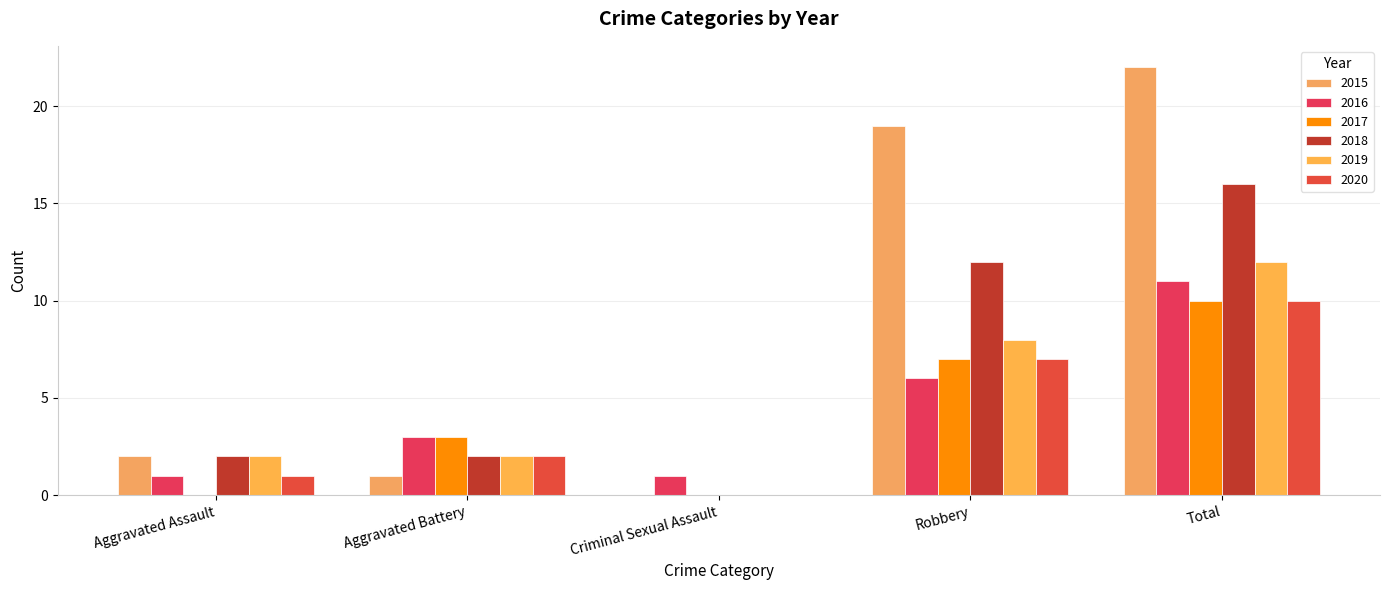

True or false: 2017 has a value of 0 at Criminal Sexual Assault.

True